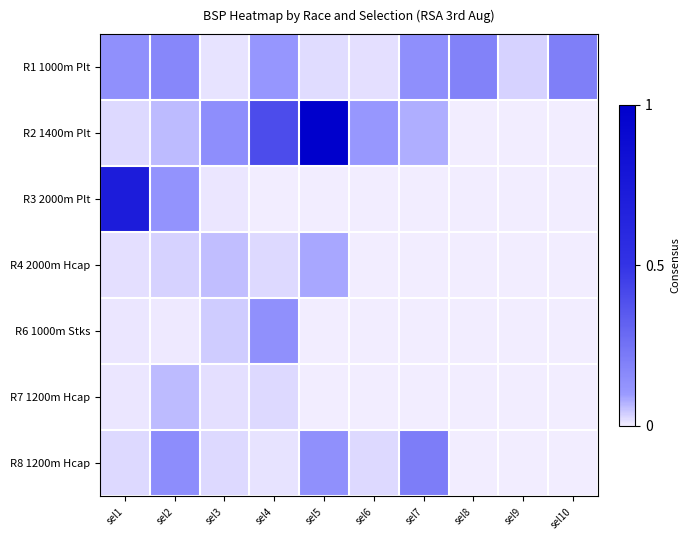

Rank the series by their maximum value, from lowest to highest.

R7 1200m Hcap, R4 2000m Hcap, R6 1000m Stks, R1 1000m Plt, R8 1200m Hcap, R3 2000m Plt, R2 1400m Plt